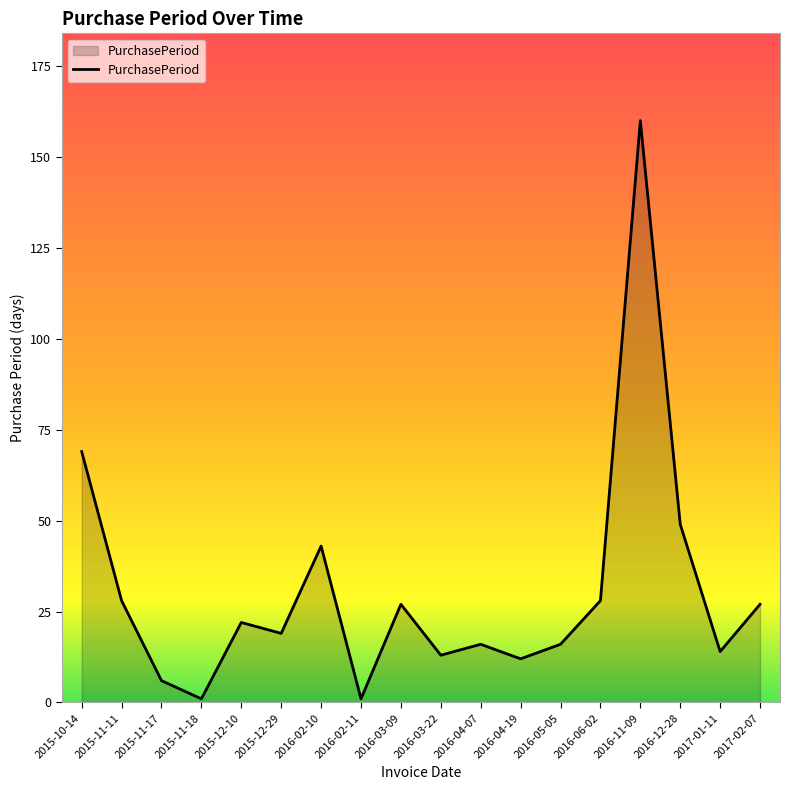

Does the chart display data point markers on the line(s)?

No